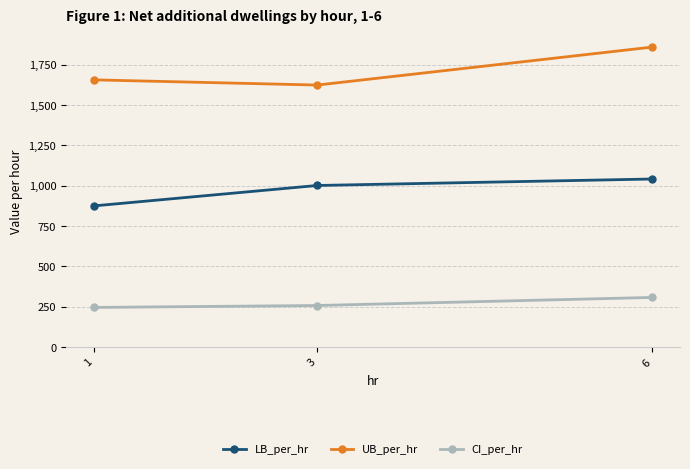

What is the difference between the maximum and minimum values in the UB_per_hr series?

235.2